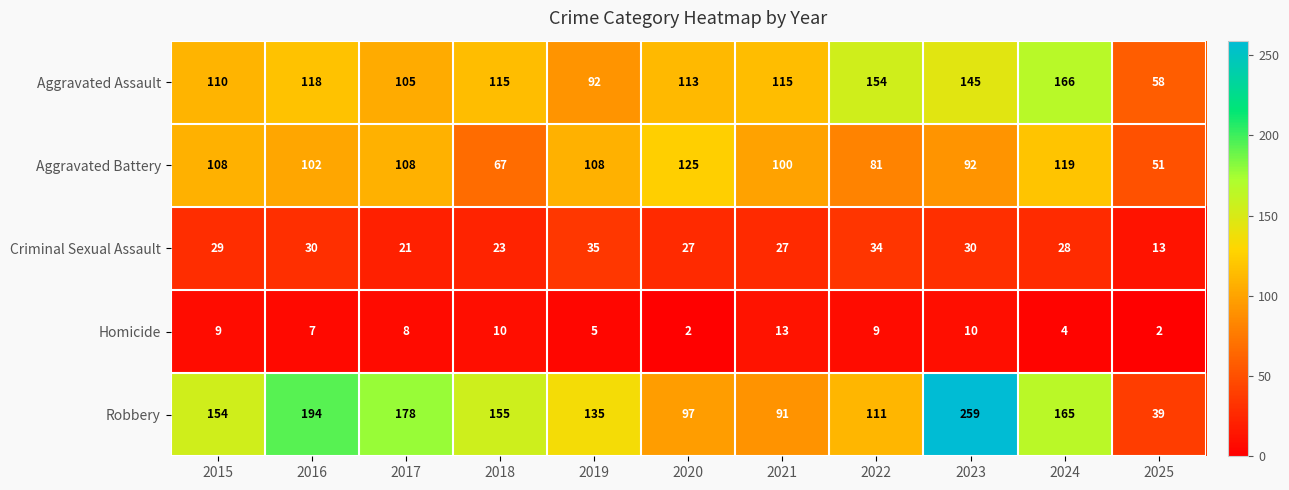

What is the spread (max minus min) of values at 2018?

145